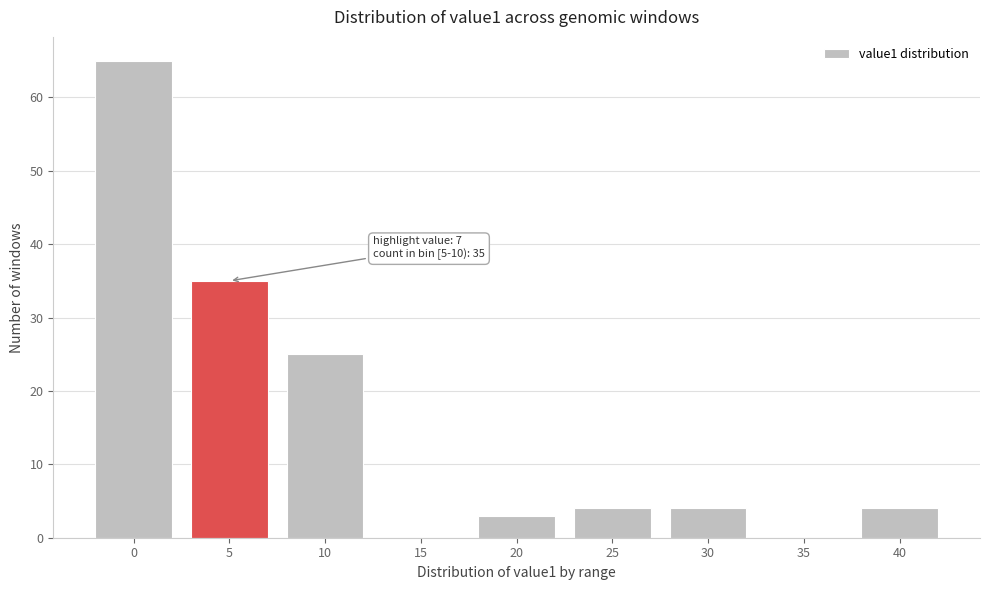

Reading left to right, extract all data points from this chart.

0=65	5=35	10=25	15=0	20=3	25=4	30=4	35=0	40=4